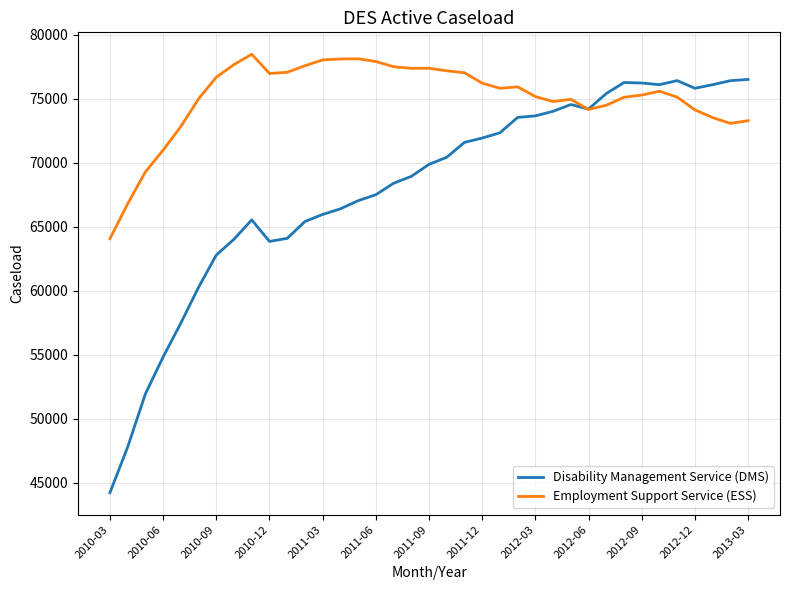

How many lines are shown in the chart?

2